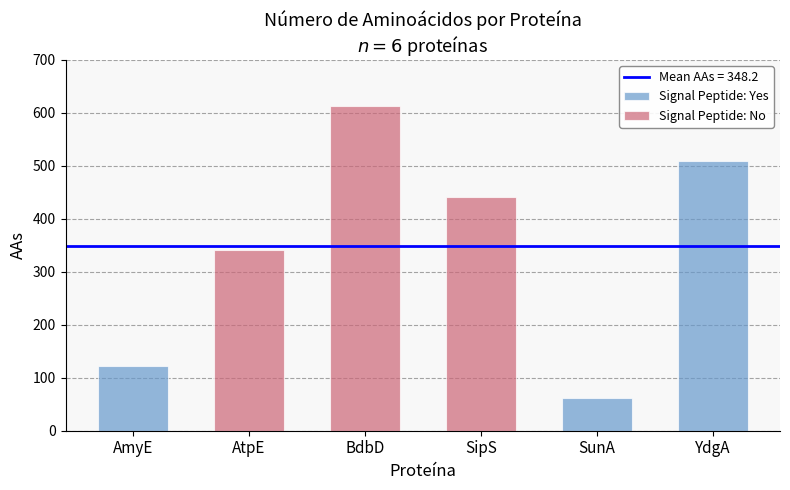

How many values in the Signal Peptide: Yes series are below 123?

1